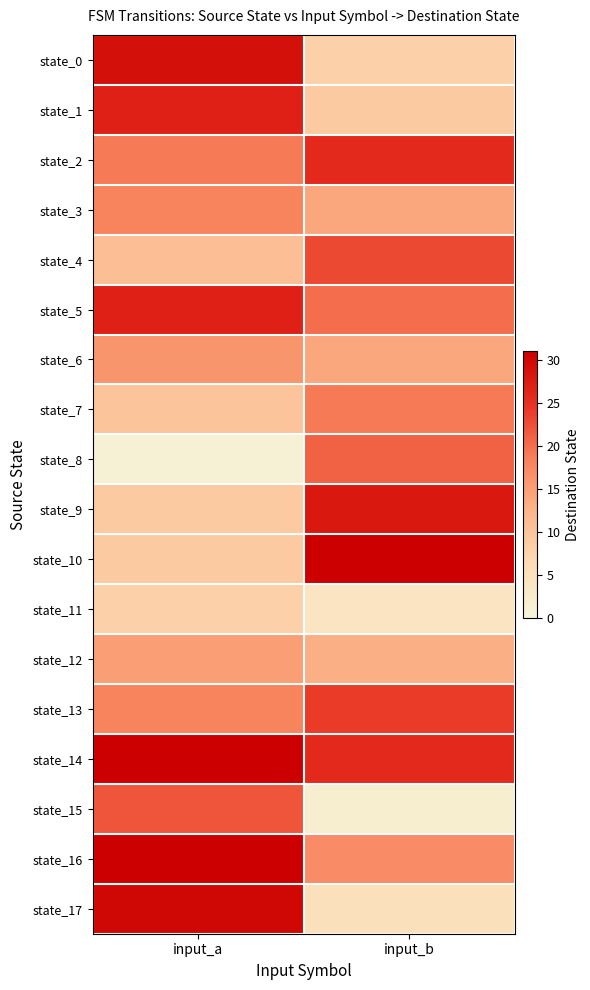

Reading right to left, list all the values displayed in this chart.

state_0: input_b=8	input_a=29
state_1: input_b=9	input_a=27
state_2: input_b=26	input_a=19
state_3: input_b=14	input_a=18
state_4: input_b=23	input_a=11
state_5: input_b=20	input_a=27
state_6: input_b=14	input_a=16
state_7: input_b=19	input_a=10
state_8: input_b=21	input_a=1
state_9: input_b=28	input_a=9
state_10: input_b=31	input_a=9
state_11: input_b=4	input_a=8
state_12: input_b=13	input_a=15
state_13: input_b=24	input_a=18
state_14: input_b=26	input_a=31
state_15: input_b=2	input_a=22
state_16: input_b=17	input_a=31
state_17: input_b=5	input_a=30